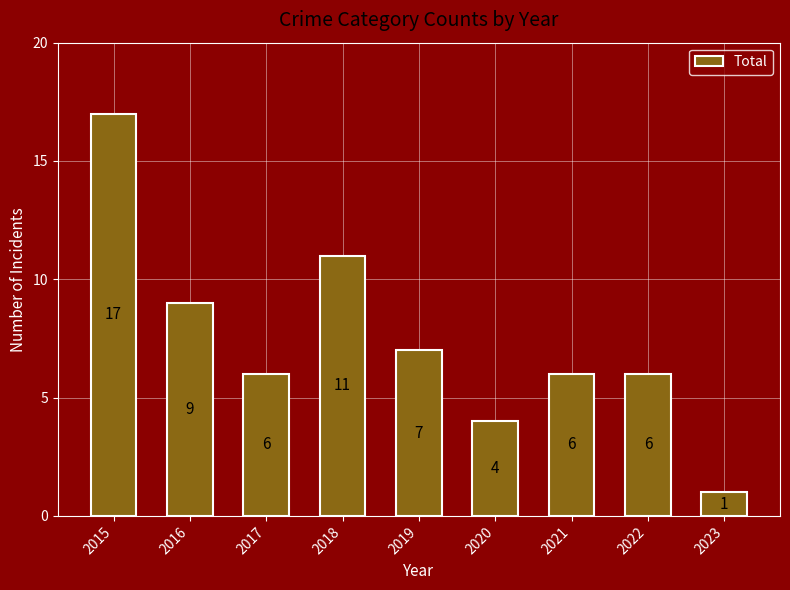

What is the difference between the values at 2018 and 2015?

6